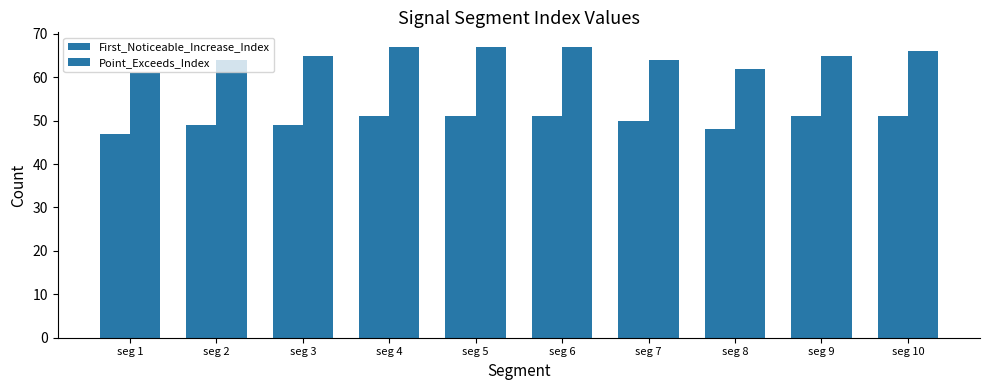

How many bars are there in total?

20